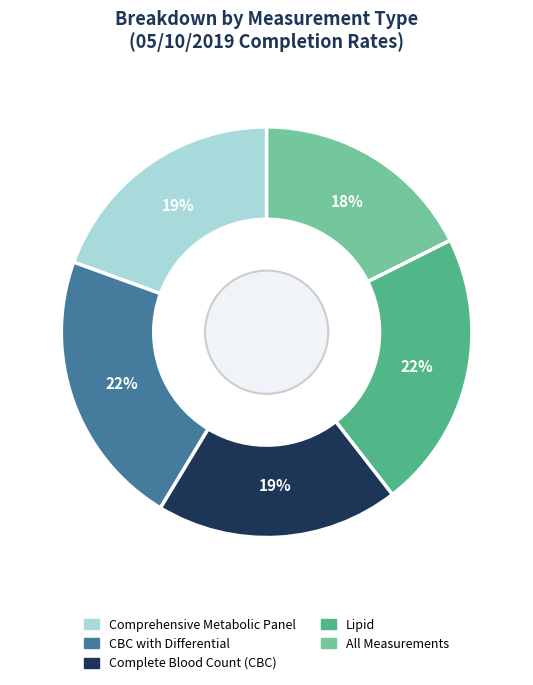

Do All Measurements and CBC with Differential together represent more than half of the pie?

No